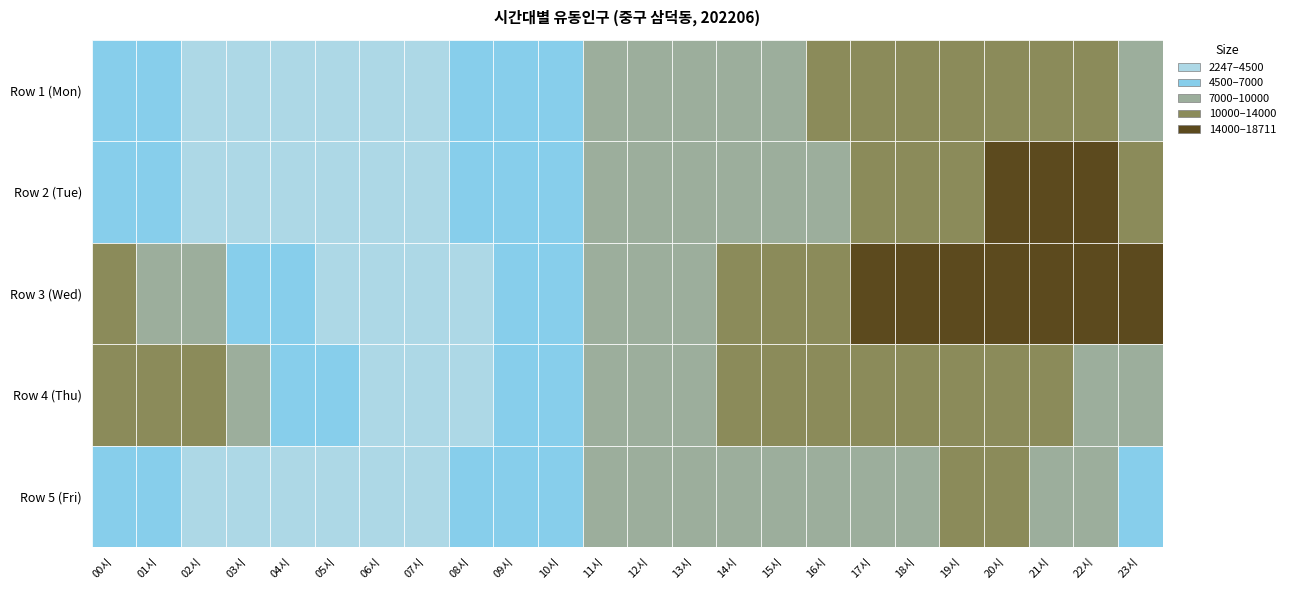

Count the number of categories in the chart.

24